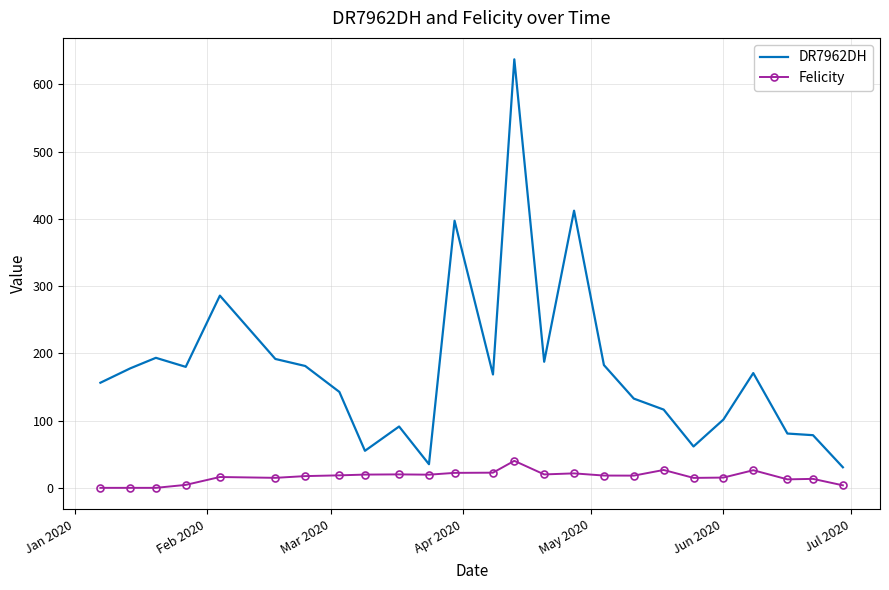

Which series has the largest total across all categories?

DR7962DH